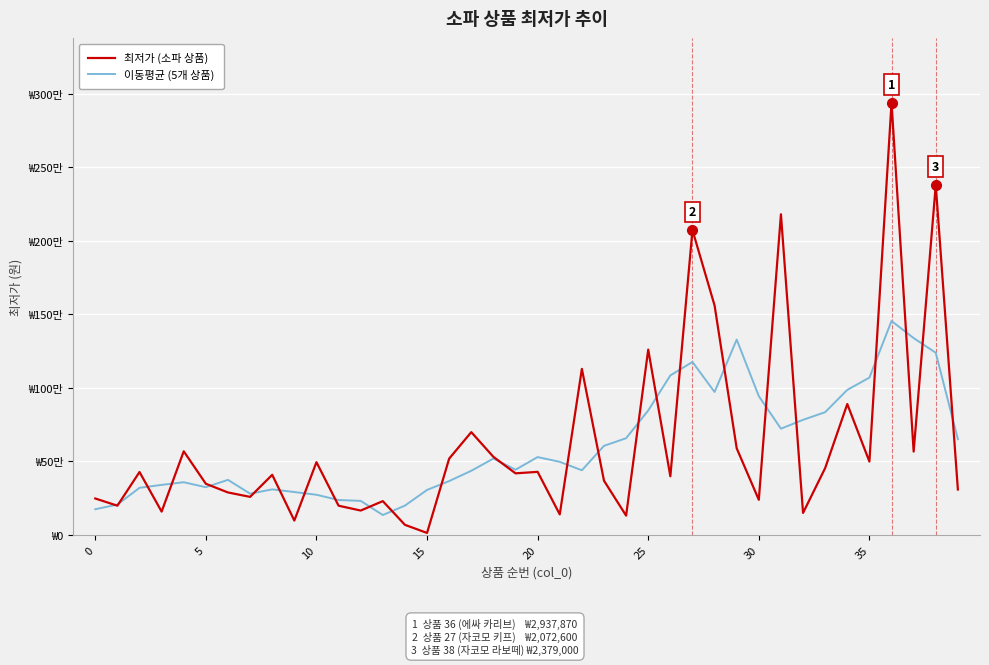

What are all the series names shown in the legend?

최저가 (소파 상품), 이동평균 (5개 상품)